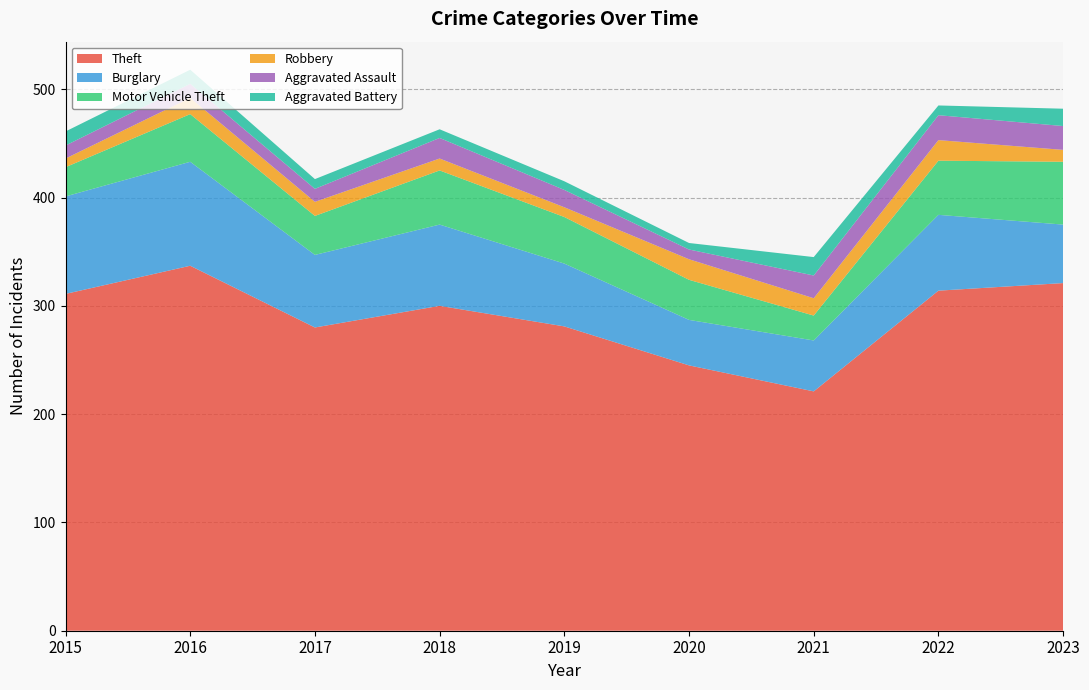

Reading right to left, list all the values displayed in this chart.

Theft: 321	314	221	245	281	300	280	337	311
Burglary: 54	70	47	42	58	75	67	96	90
Motor Vehicle Theft: 58	50	23	37	43	50	36	44	27
Robbery: 11	19	16	19	9	11	13	15	8
Aggravated Assault: 22	23	21	9	16	19	12	13	12
Aggravated Battery: 16	9	17	6	8	8	9	13	13